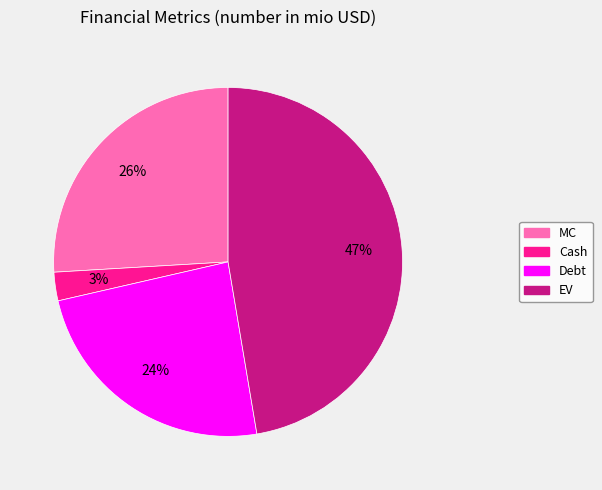

To the nearest percent, what portion does Debt represent?

24%